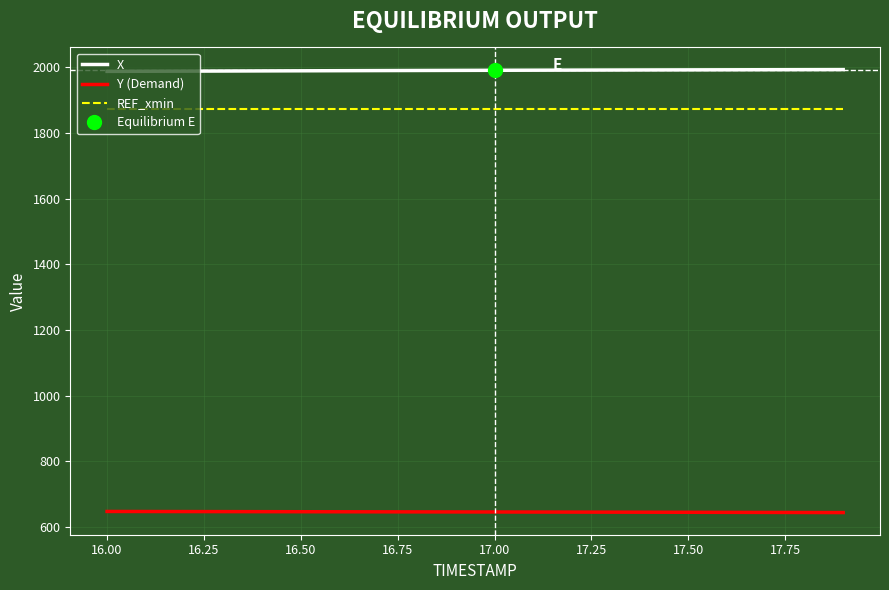

What are all the series names shown in the legend?

X, Y (Demand), REF_xmin